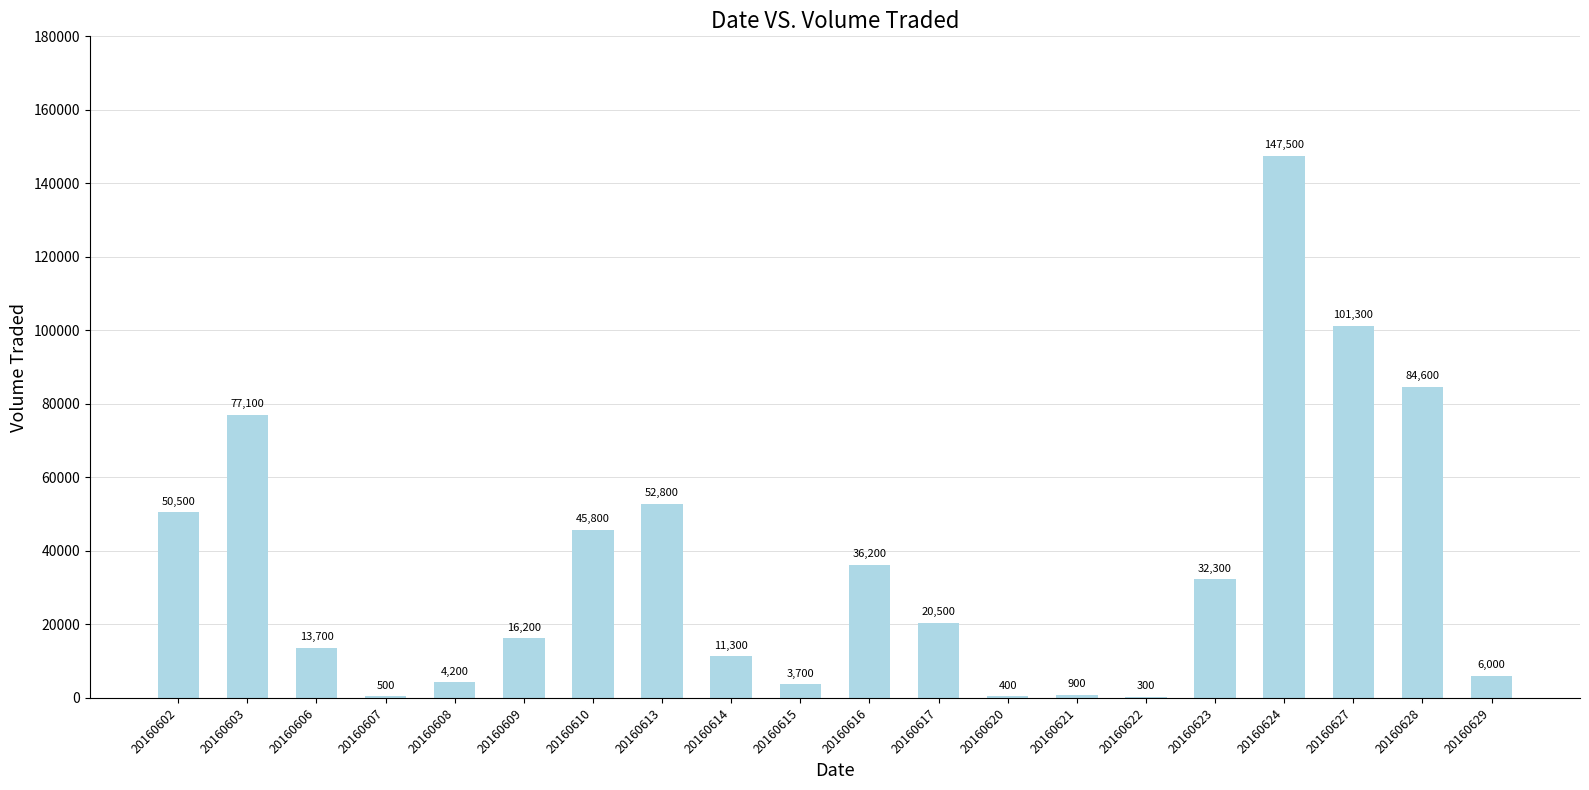

Is it true that the value at 20160610 is 71275?

False